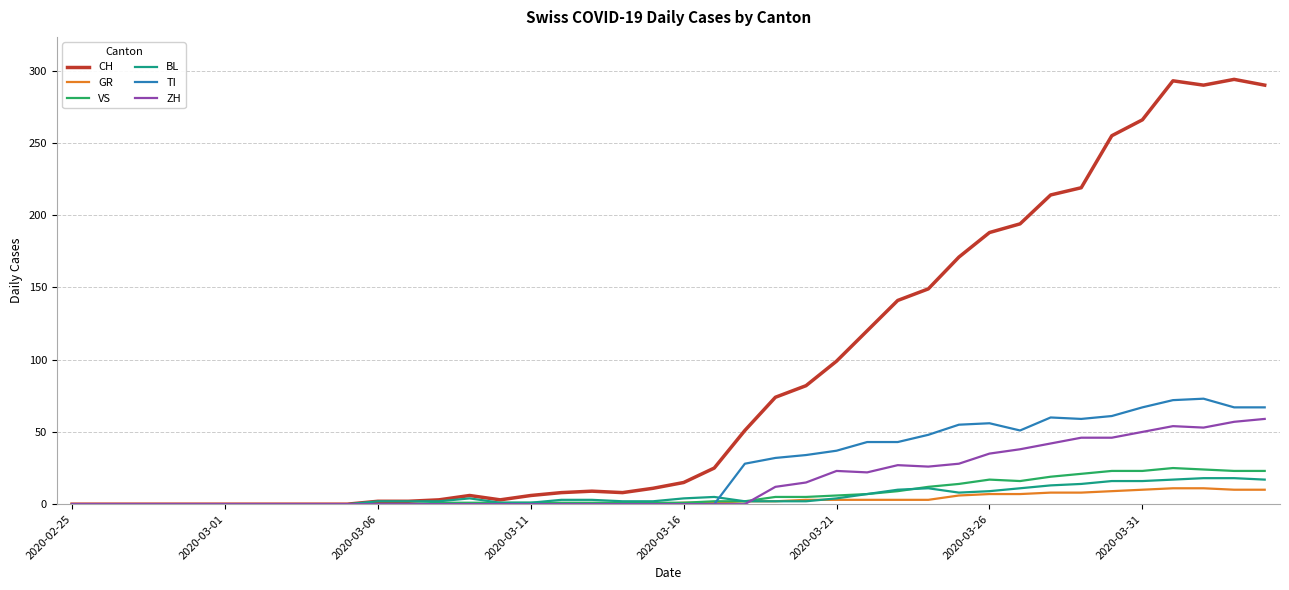

True or false: ZH has more than 1 interior local peaks.

True